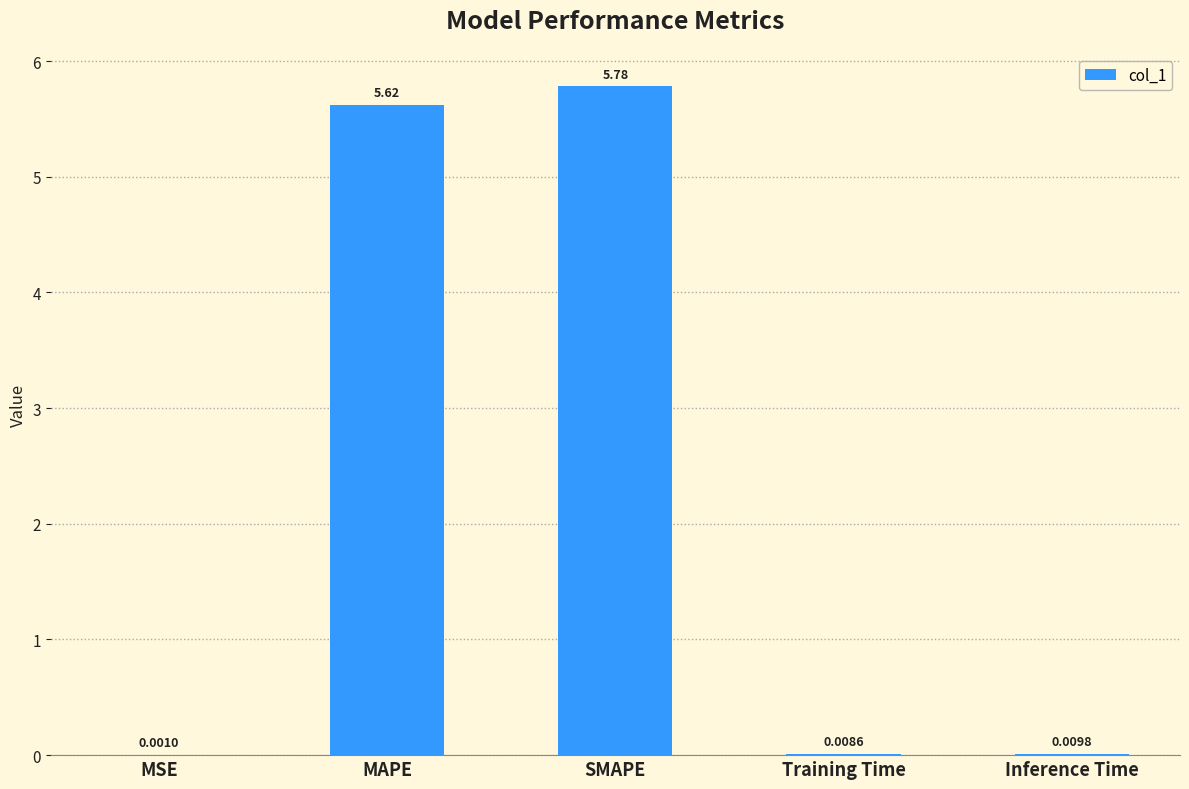

Where is the data nearest to the value 2?

Inference Time